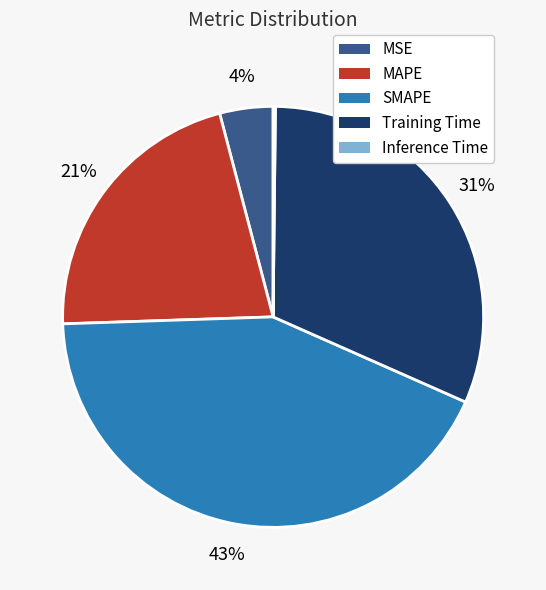

Which category has the biggest portion of the pie?

SMAPE